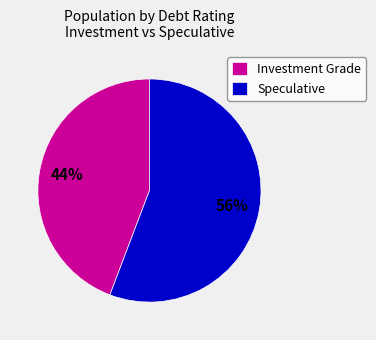

Which category has the biggest portion of the pie?

Speculative